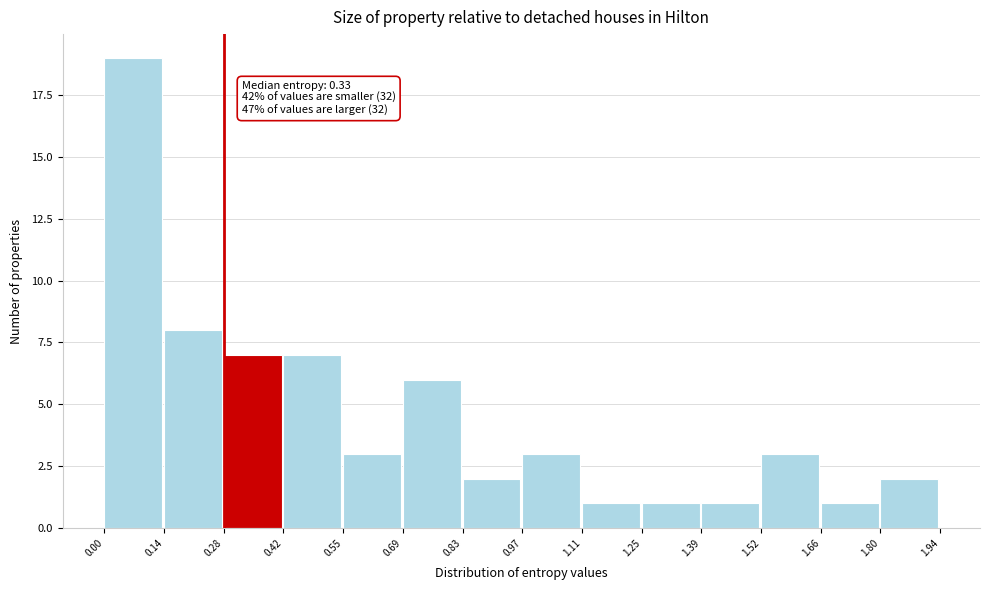

Over which range of the x-axis is the bar tallest?

0.00 to 0.14